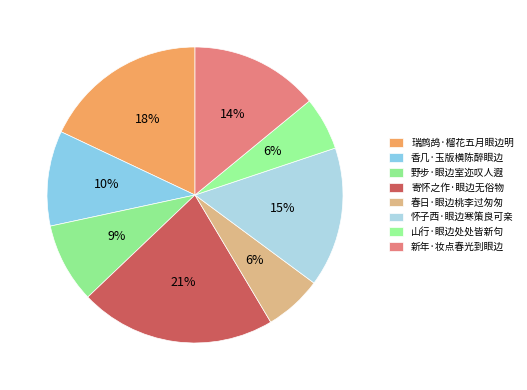

How many slices are in this pie chart?

8